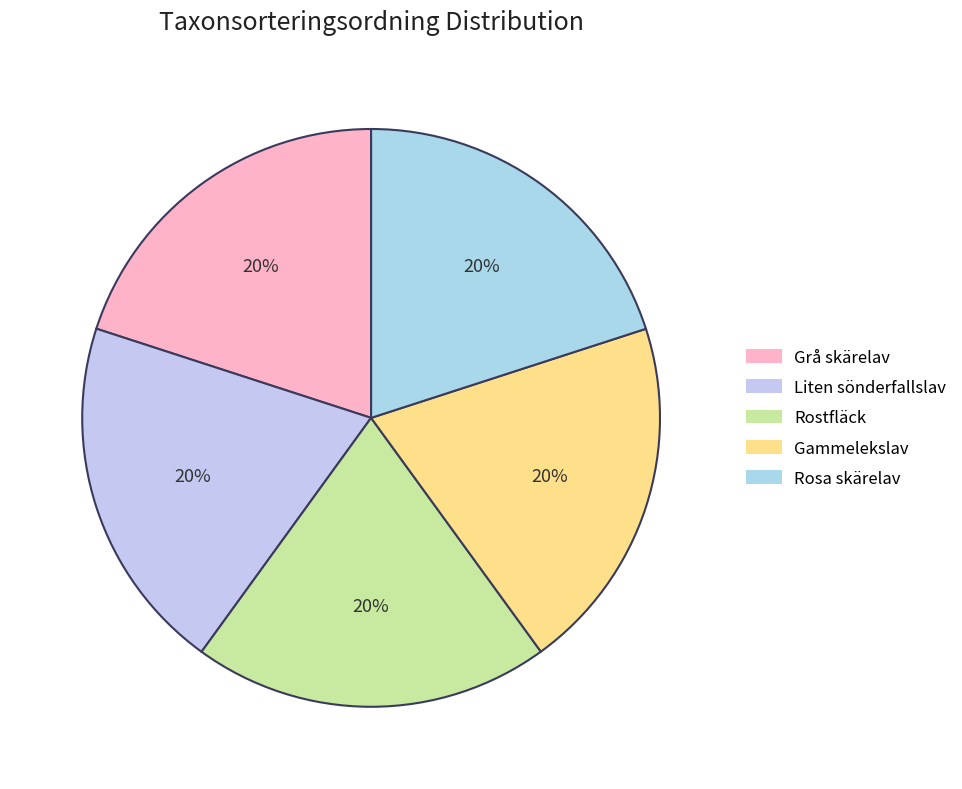

What is the largest slice in the pie chart?

Liten sönderfallslav